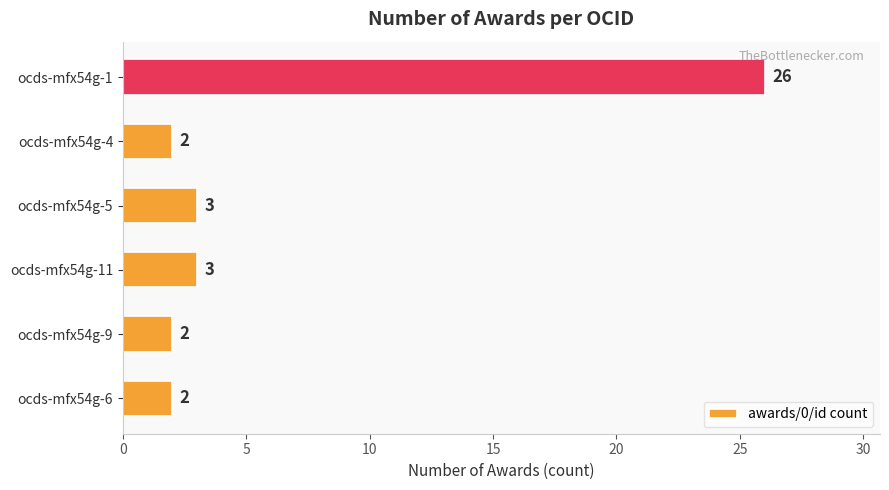

What is the smallest value displayed?

2